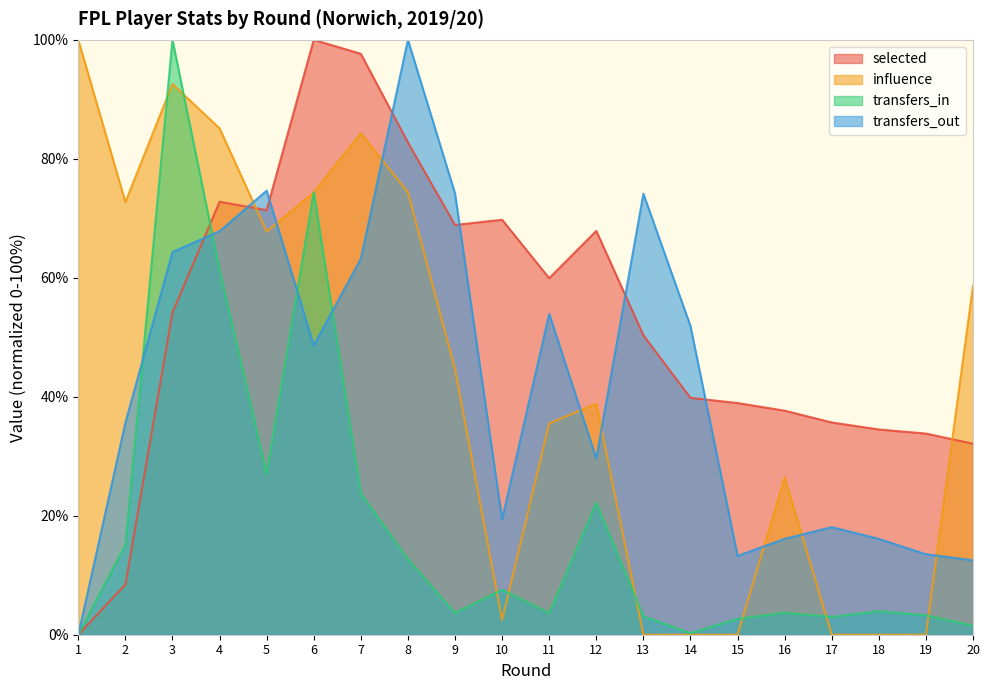

True or false: transfers_out has more than 2 interior local peaks.

True